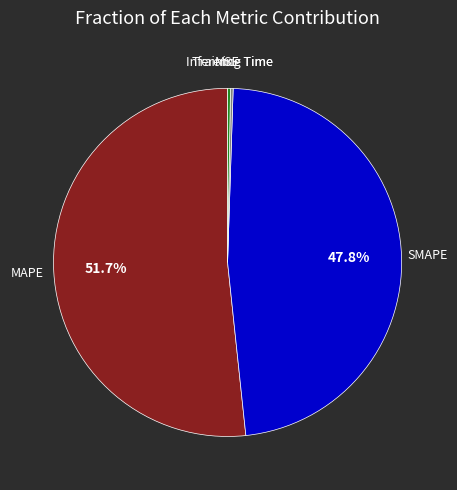

Is there any slice that represents more than half of the pie?

Yes